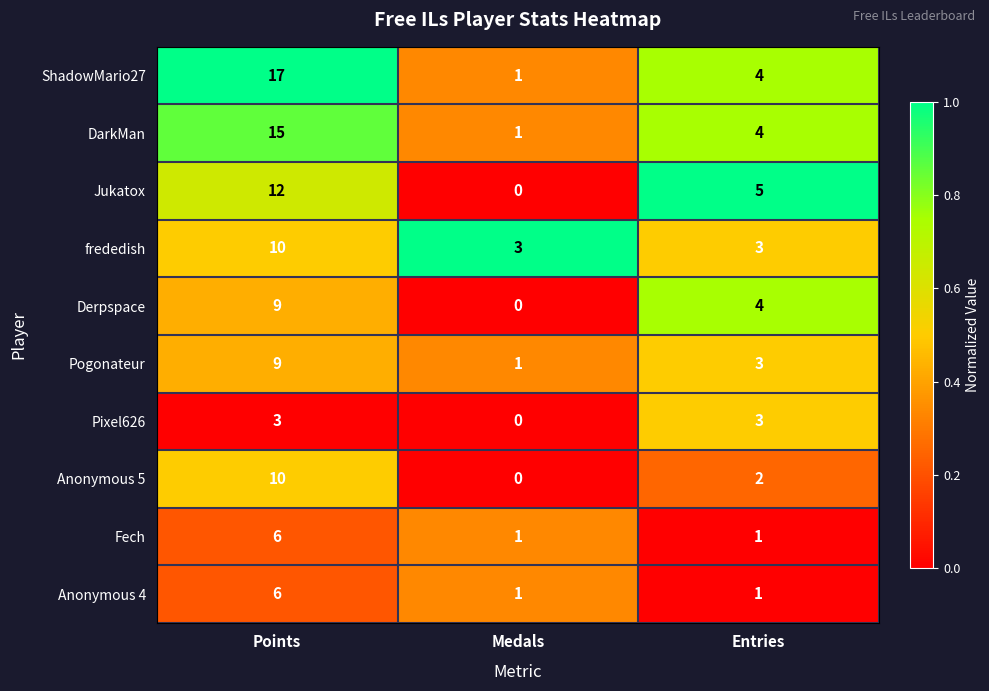

What is the sum of all ShadowMario27 values?

22